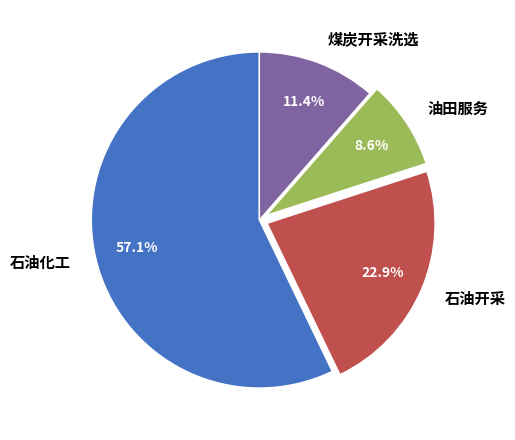

How many slices are in this pie chart?

4